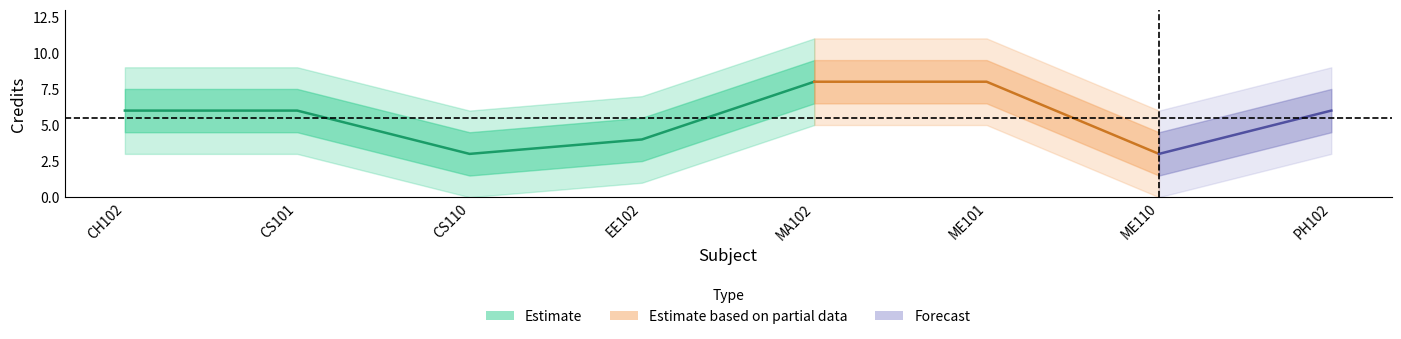

What position from the right is ME101?

3